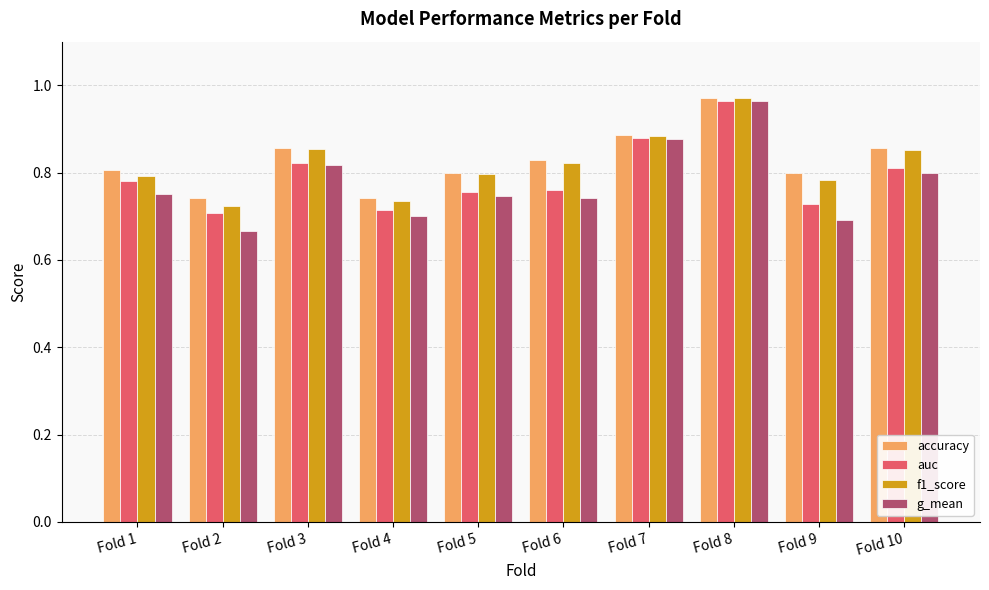

Which label corresponds to the smallest value in the chart?

Fold 2